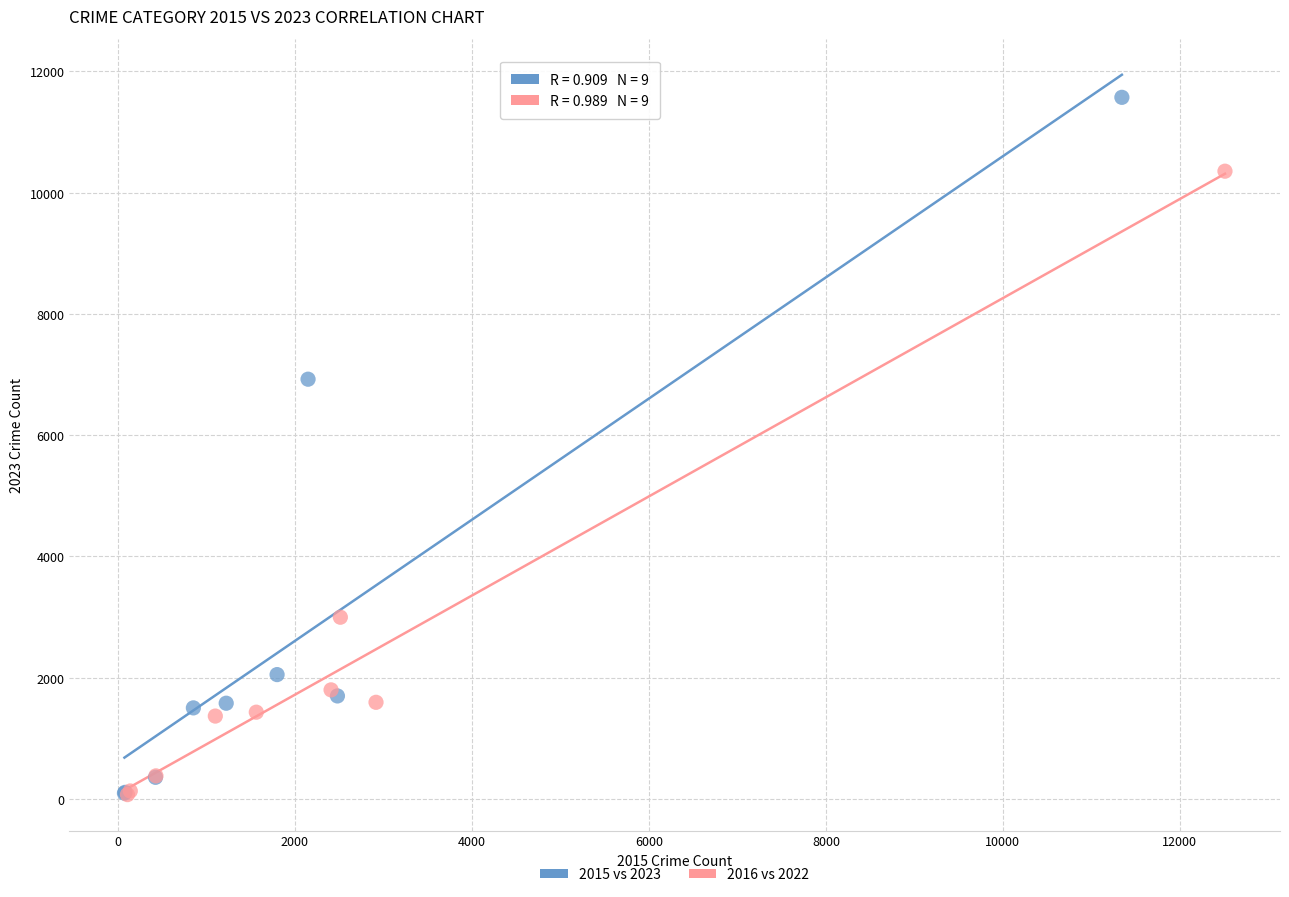

What are all the series names shown in the legend?

2015 vs 2023, 2016 vs 2022